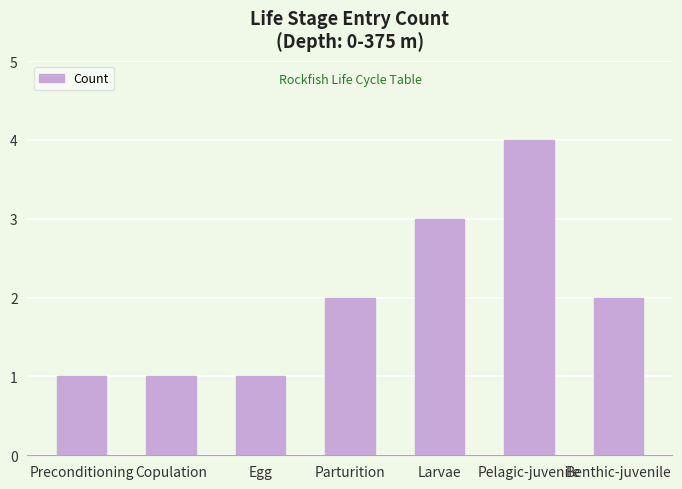

What is the label of the 6th bar from the left?

Pelagic-juvenile